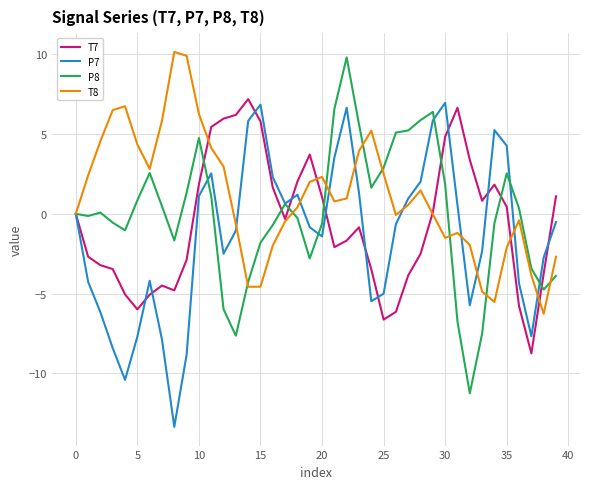

What is the maximum value shown in the chart?

10.1